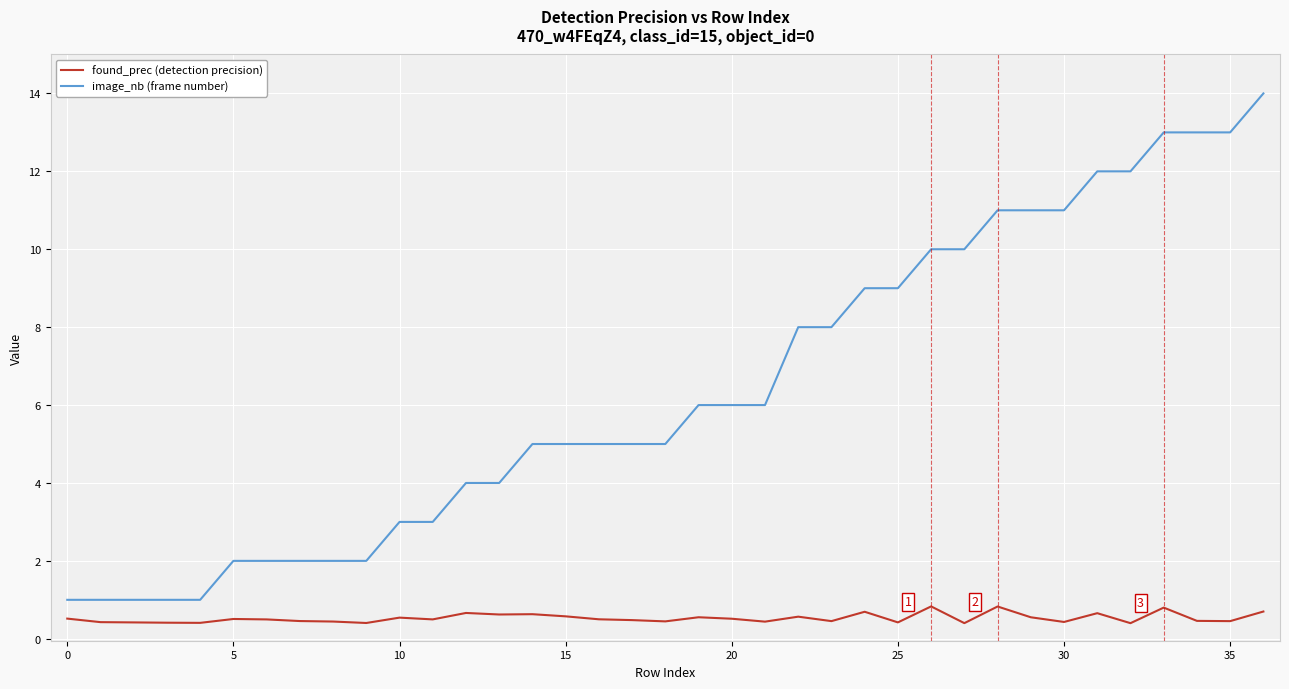

True or false: found_prec (detection precision) and image_nb (frame number) intersect in this chart.

False